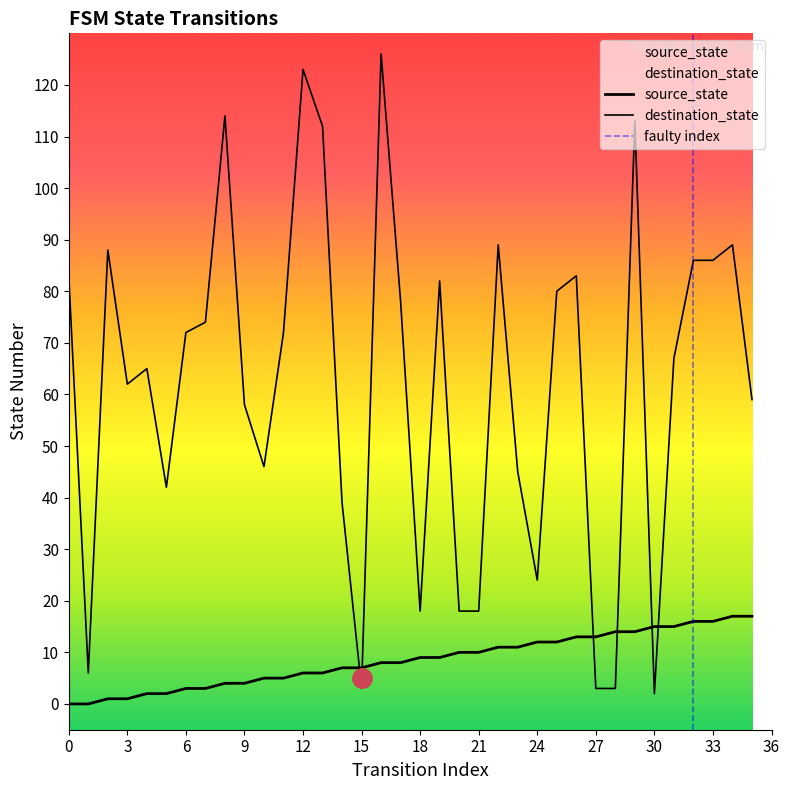

What are all the series names shown in the legend?

source_state, destination_state